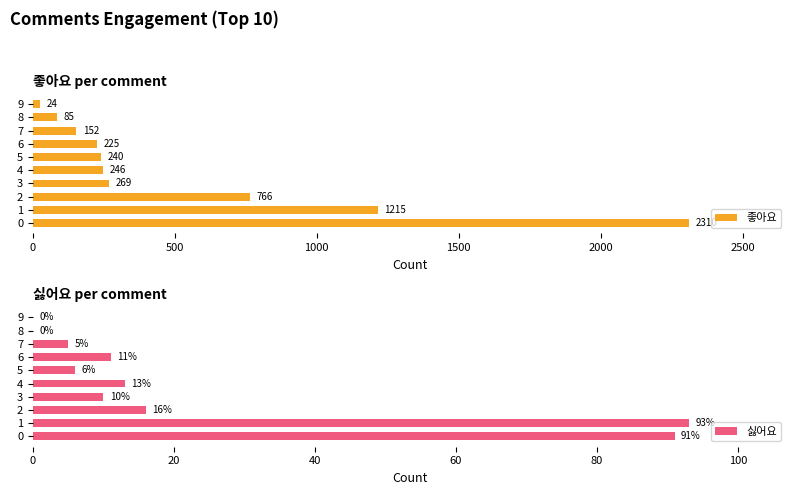

Which category has the highest value in the 싫어요 series?

1